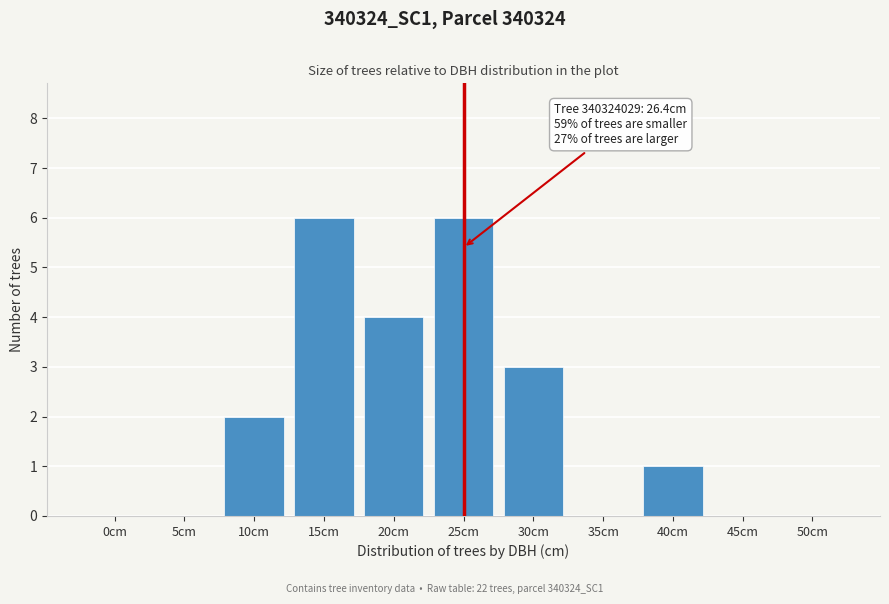

Reading left to right, extract all data points from this chart.

0cm=0	5cm=0	10cm=2	15cm=6	20cm=4	25cm=6	30cm=3	35cm=0	40cm=1	45cm=0	50cm=0